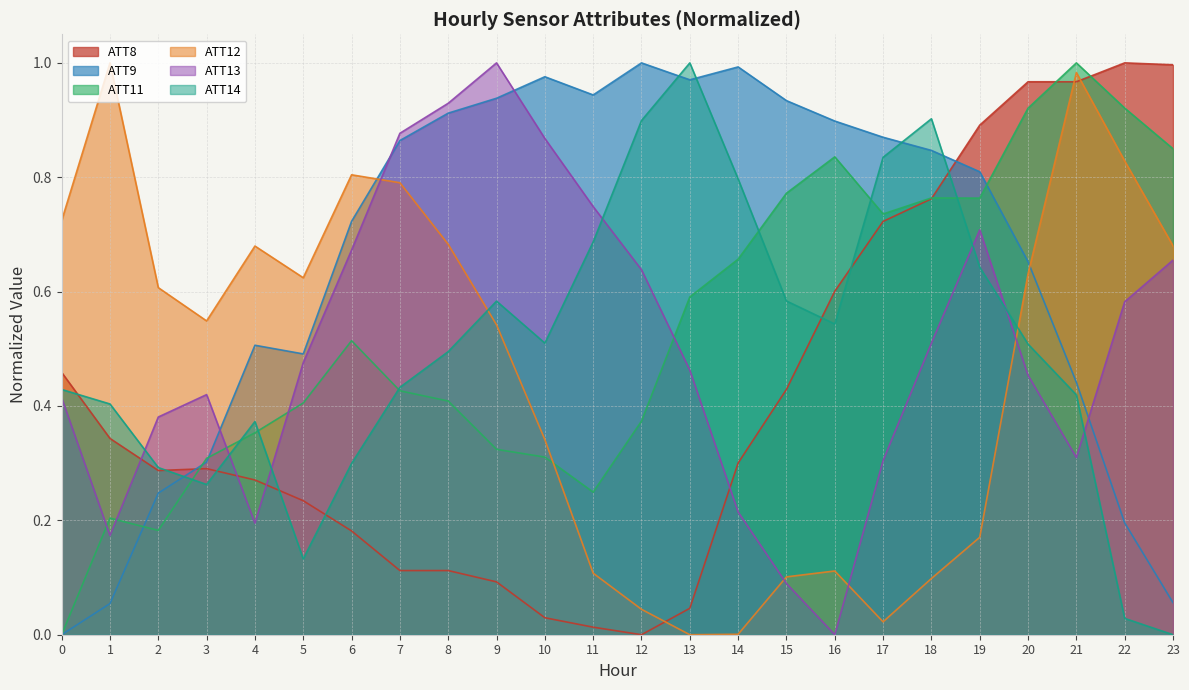

Does the chart display data point markers on the line(s)?

No